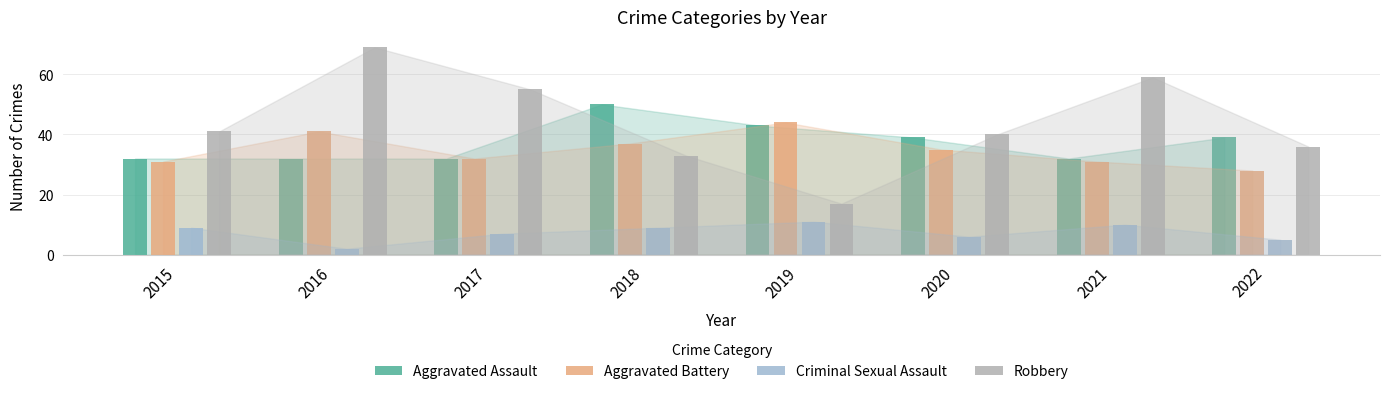

How many groups of bars are there?

8